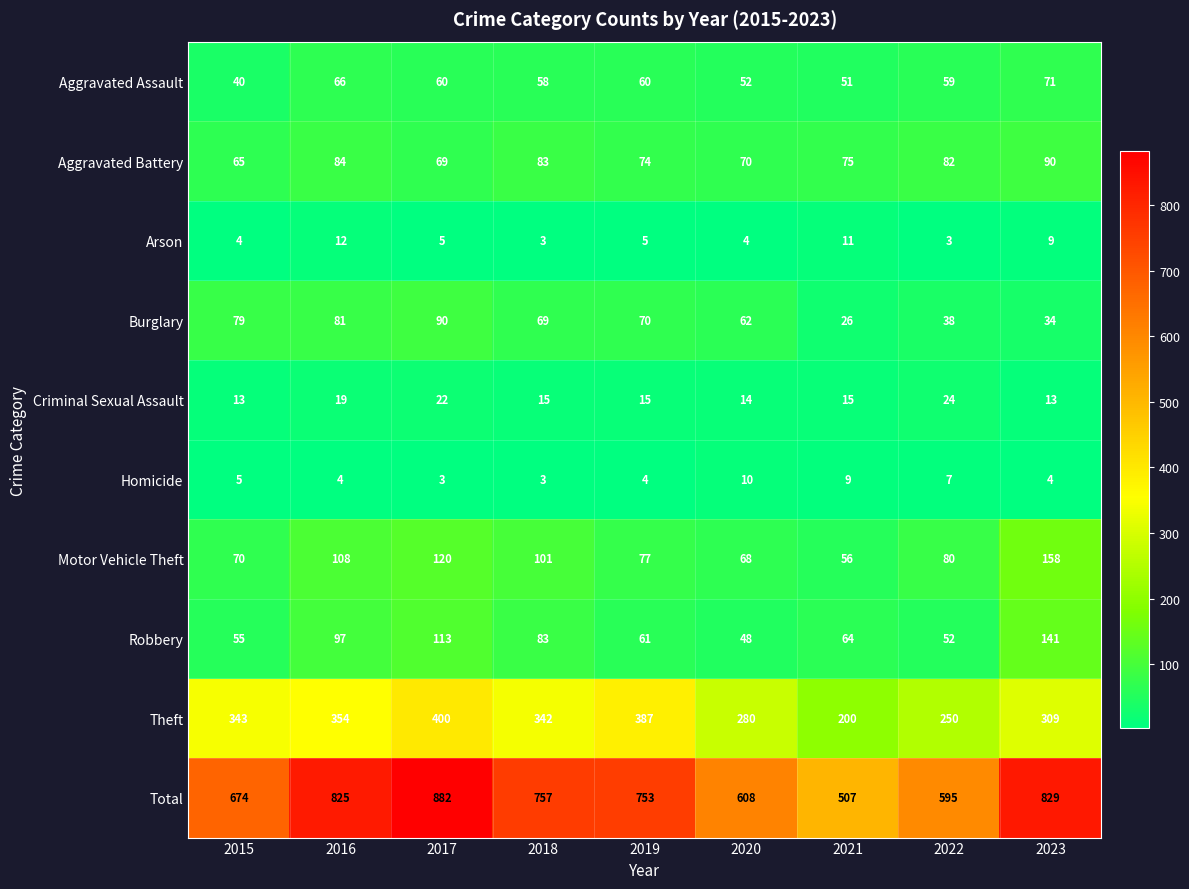

What is the greatest value displayed?

882